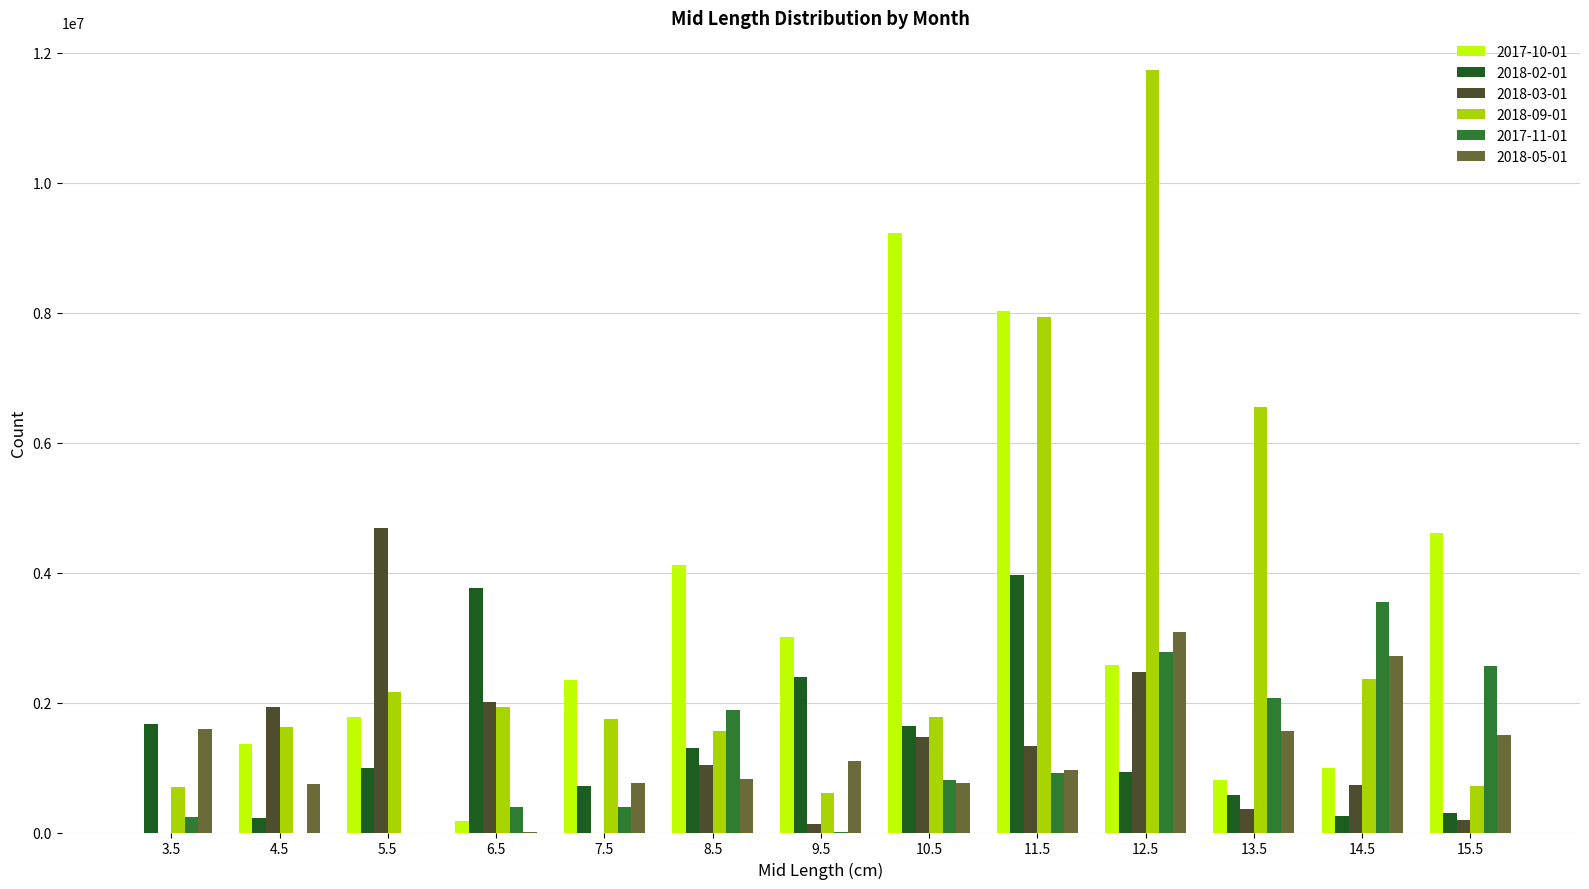

Is the value of 2018-03-01 at 5.5 greater than the value of 2018-09-01 at 4.5?

Yes